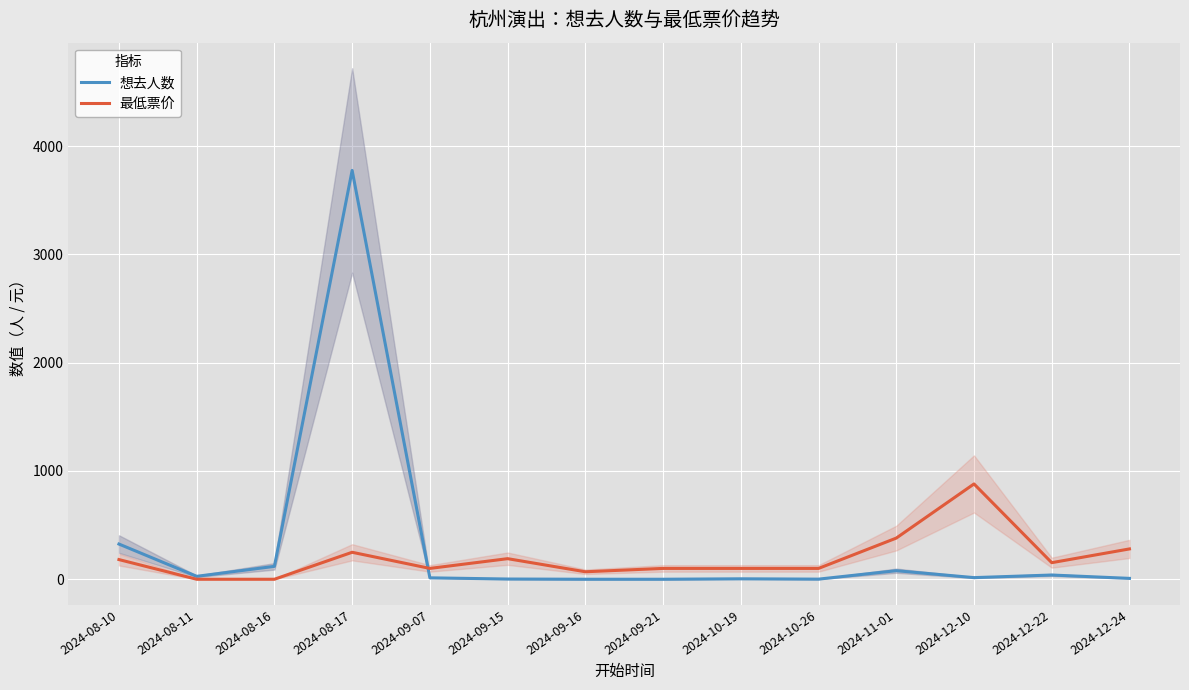

Reading left to right, what are all the values shown in this chart?

想去人数: 325.0	27.0	119.0	3775.0	13.0	2.0	0.0	0.0	4.0	1.0	79.0	15.0	39.0	8.0
最低票价: 181.6	0.0	0.0	249.0	100.0	190.0	69.0	100.0	100.0	100.0	380.0	880.0	153.0	280.0